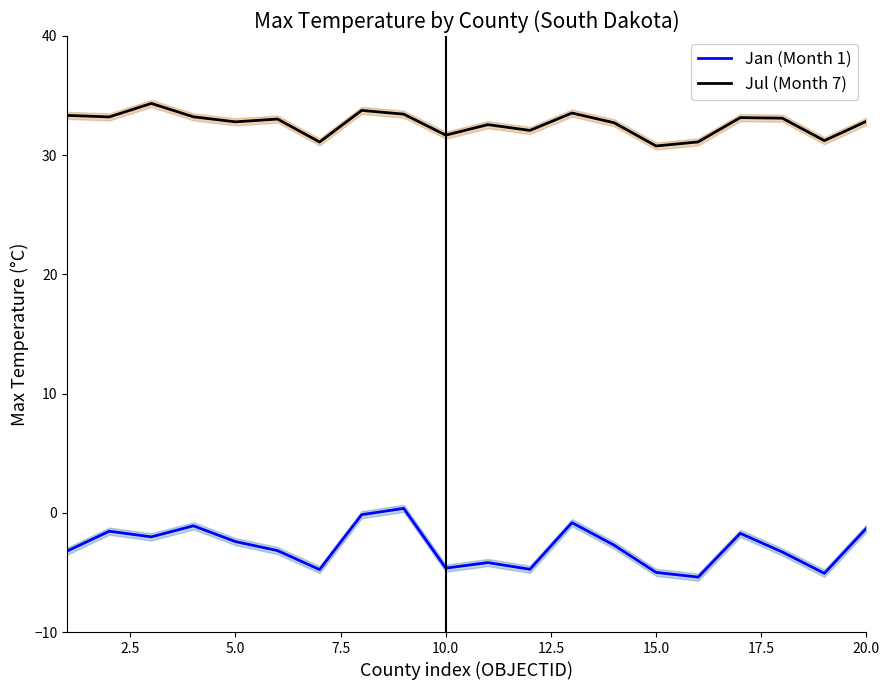

How many lines are shown in the chart?

2